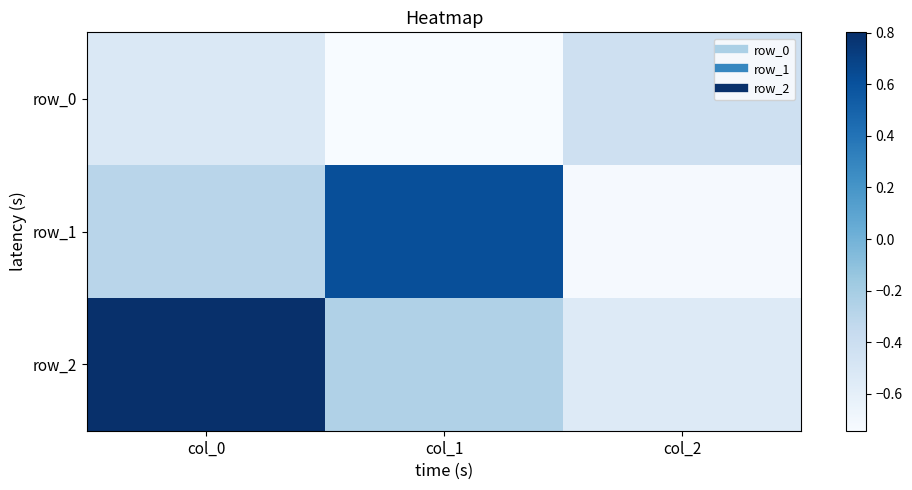

Rank the series by their maximum value, from highest to lowest.

row_2, row_1, row_0